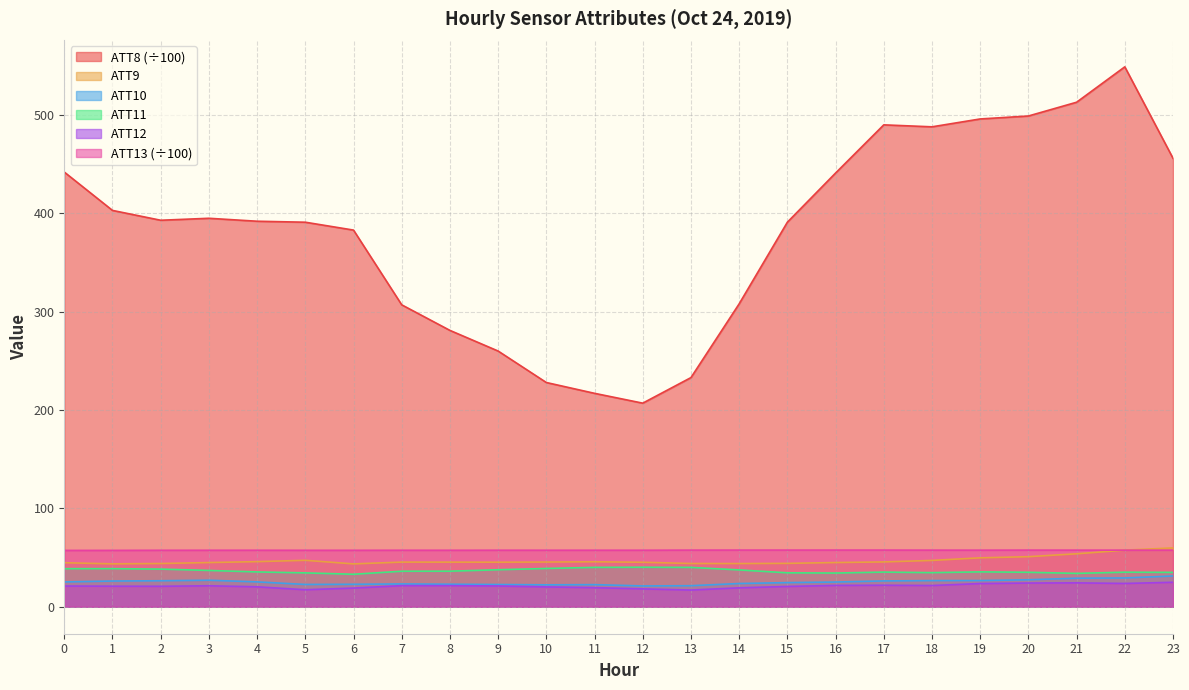

List the labels in order of ATT11 value, largest first.

12, 11, 13, 10, 1, 0, 2, 9, 14, 3, 8, 7, 19, 4, 17, 22, 20, 23, 18, 15, 5, 16, 21, 6